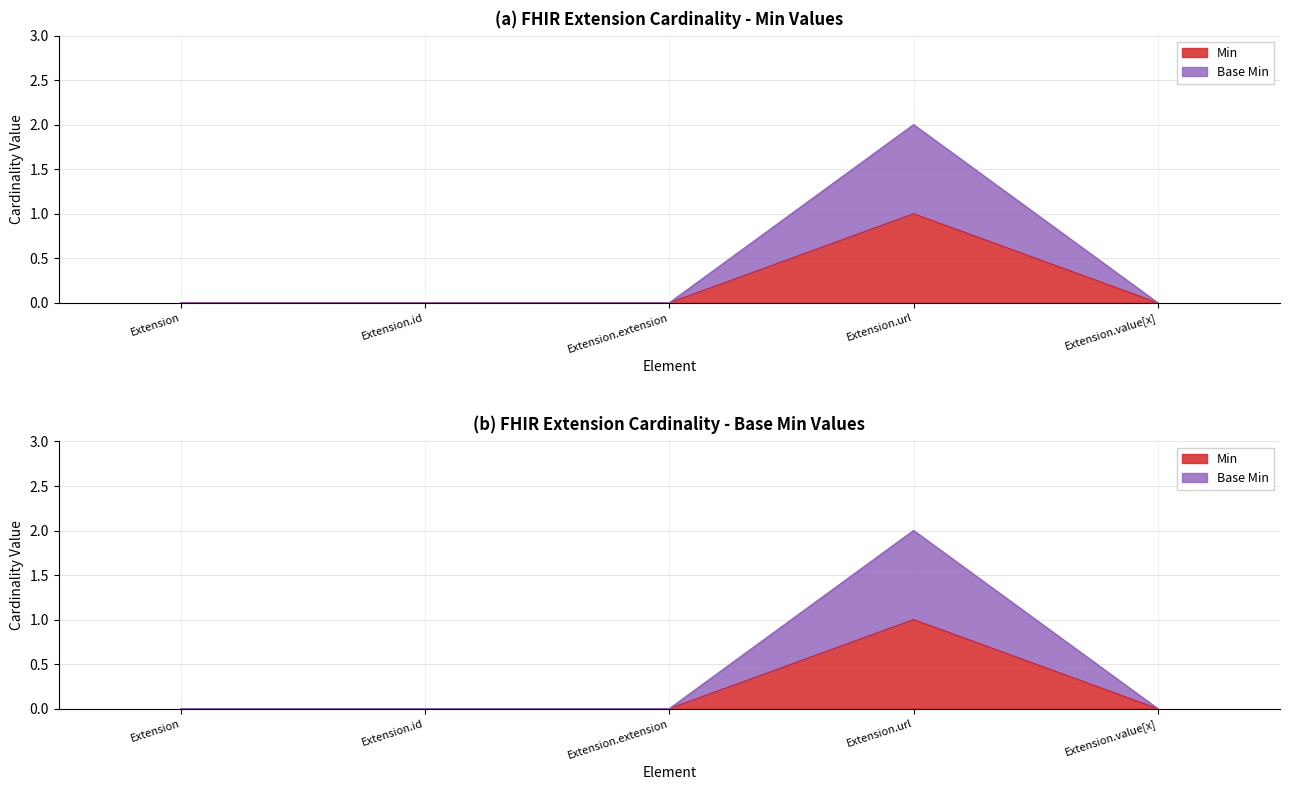

Where is Min nearest to the value 0?

Extension